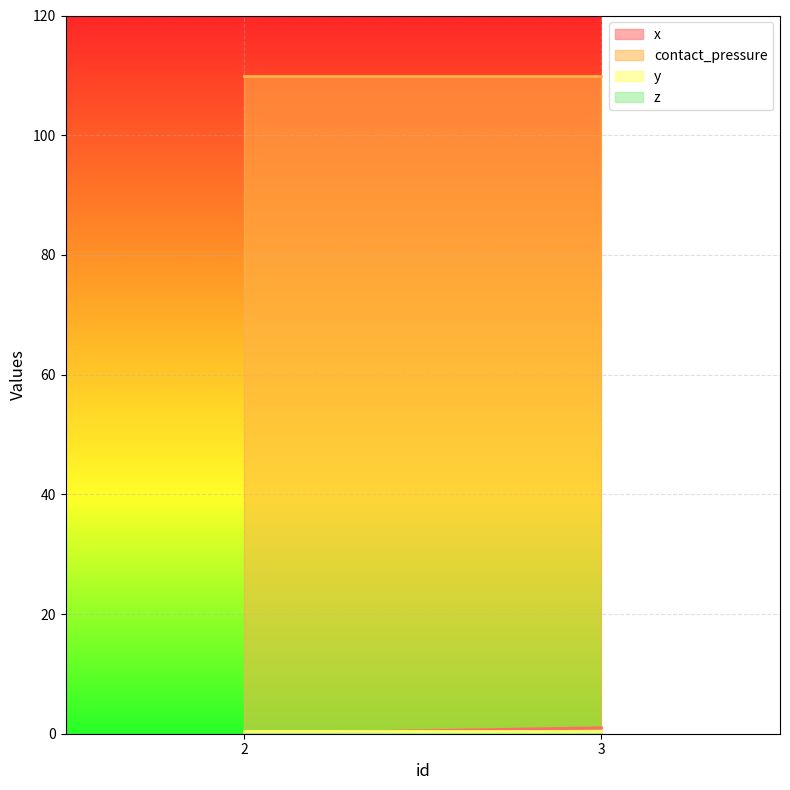

List the series in order of their peak value, lowest first.

z, y, x, contact_pressure